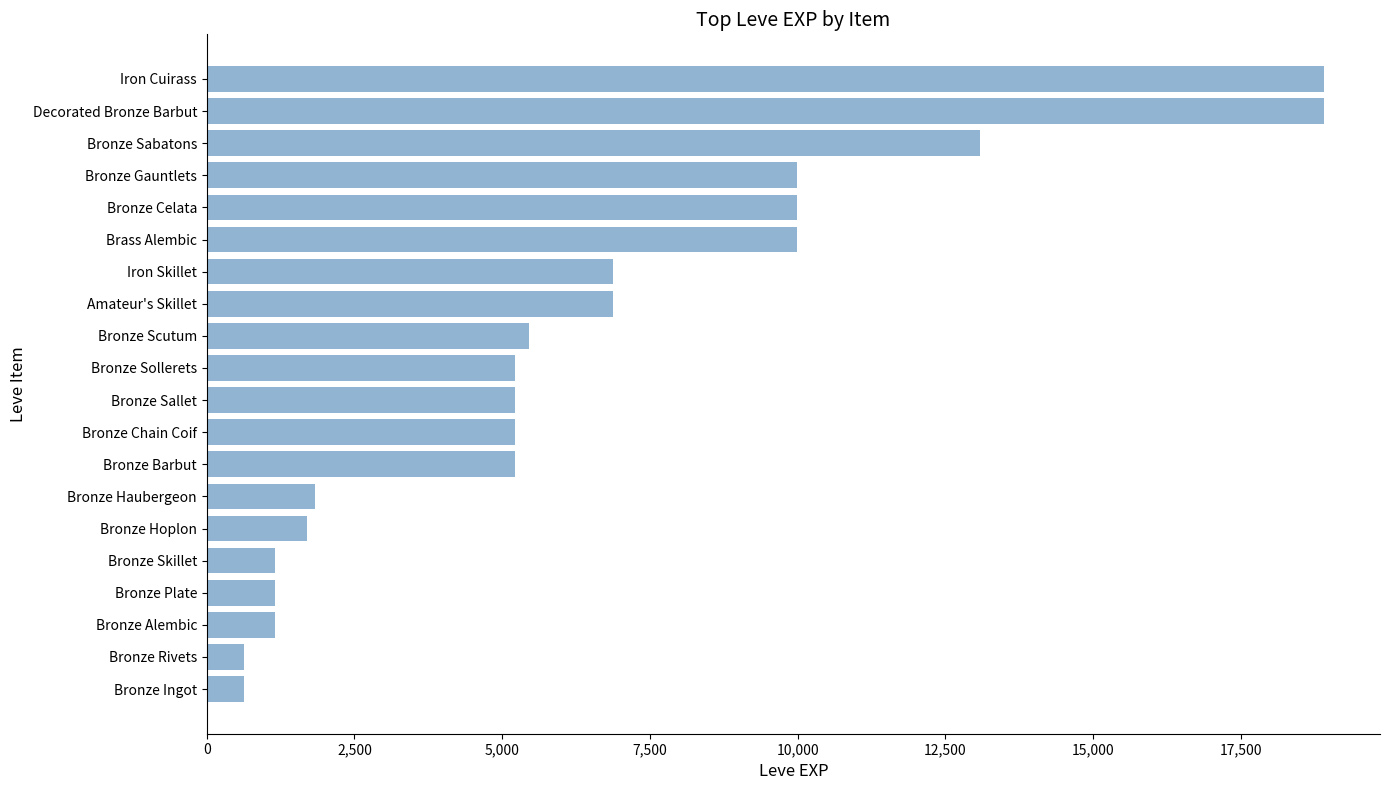

What is the greatest value displayed?

18910